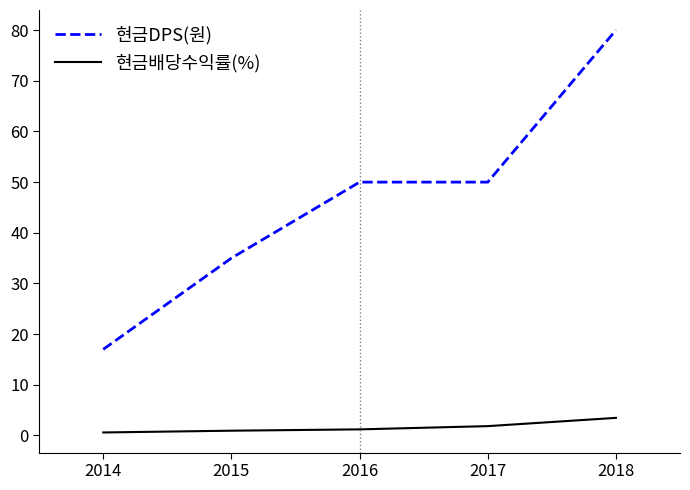

What is the sum of all 현금DPS(원) values?

232.0